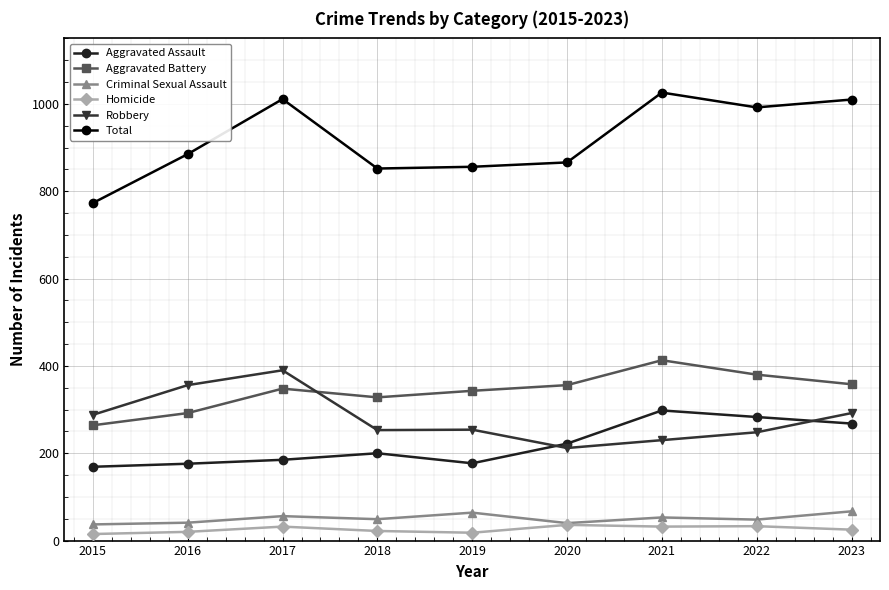

Which series has the largest range (max minus min)?

Total